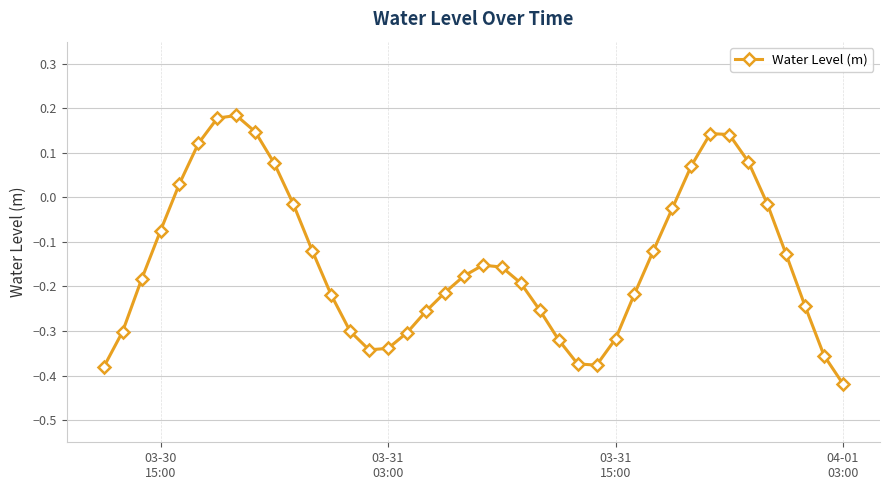

What is the difference between the maximum and minimum values?

0.6